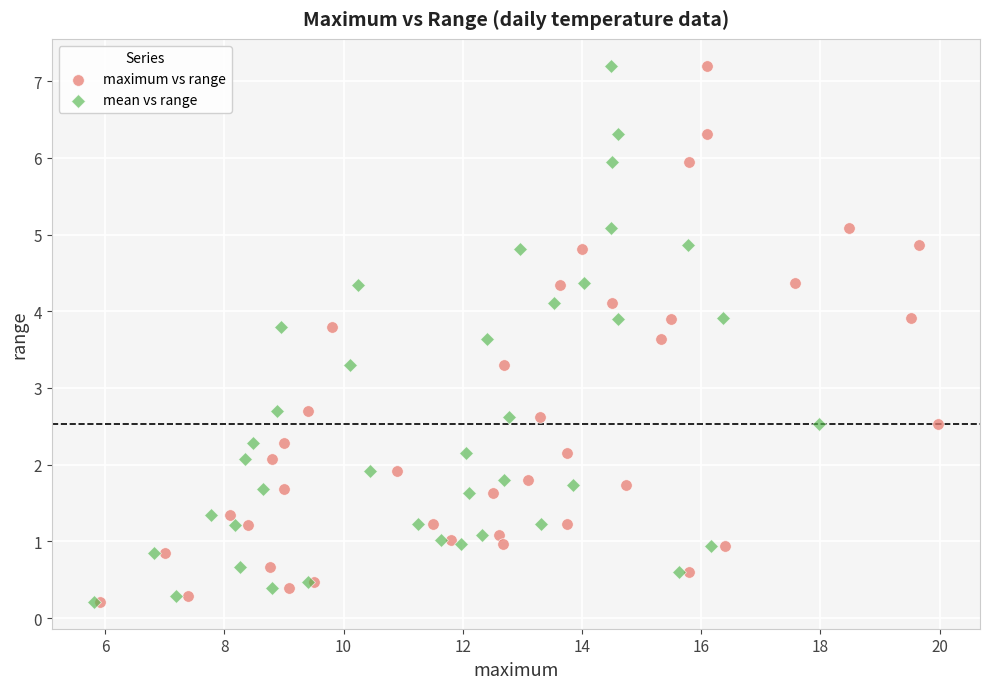

What are all the series names shown in the legend?

maximum vs range, mean vs range